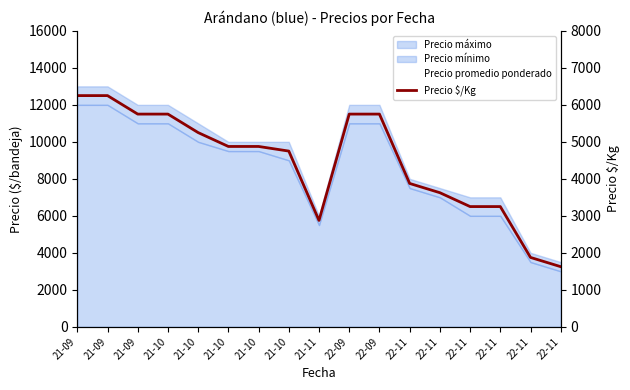

The value of Precio promedio ponderado at 21-10 is 9500. True or false?

True